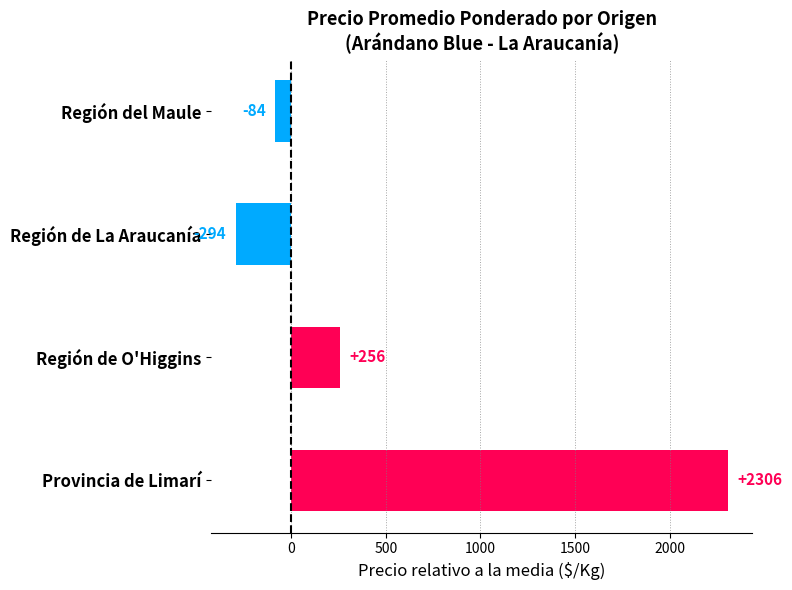

At which label is the value closest to 1006?

Región de O'Higgins